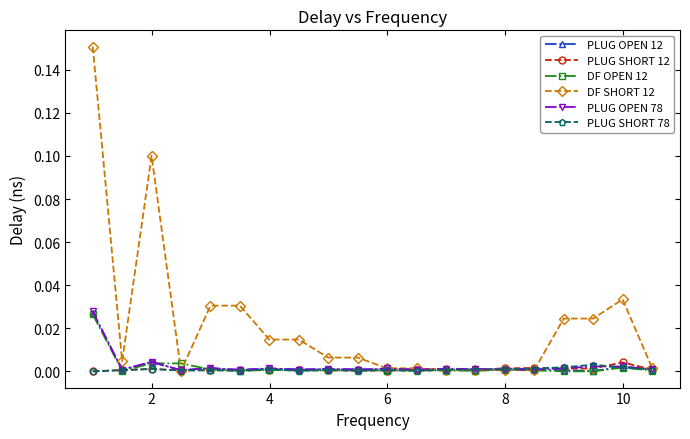

Which series has the largest total across all categories?

DF SHORT 12